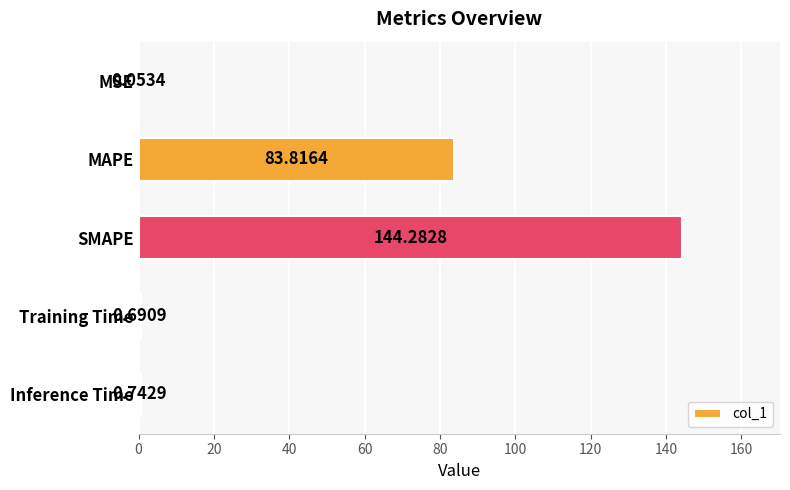

Where is the data nearest to the value 72?

MAPE